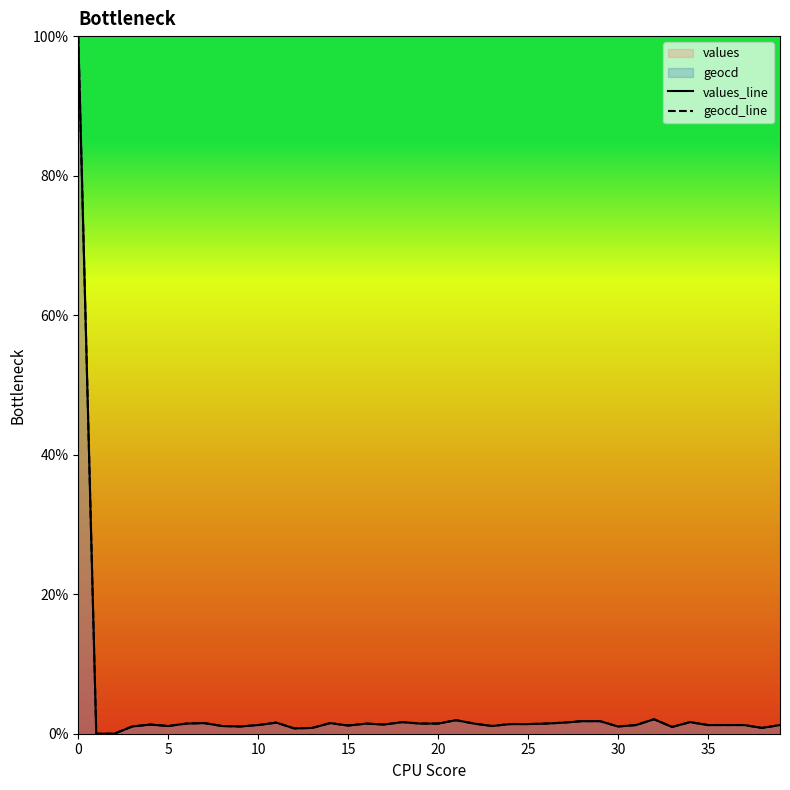

Count the number of categories in the chart.

40